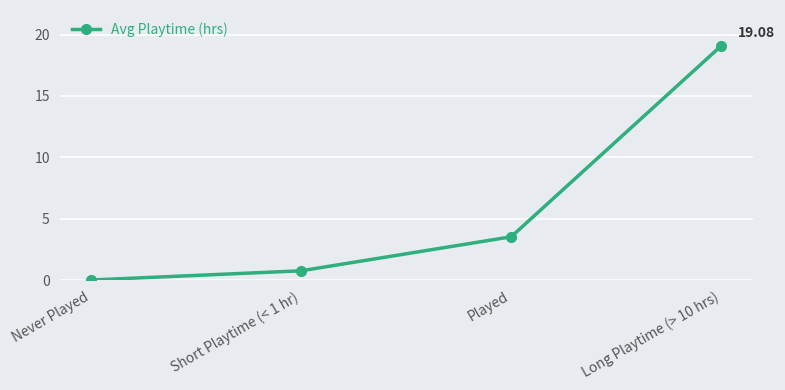

What is the label of the 2nd point from the right?

Played